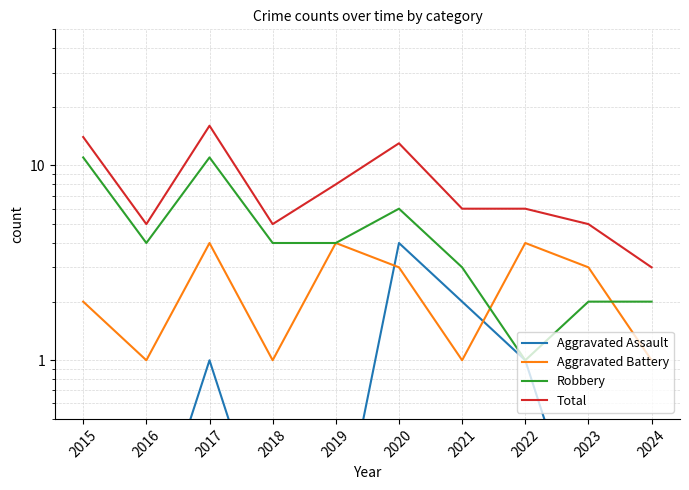

How many lines are shown in the chart?

4